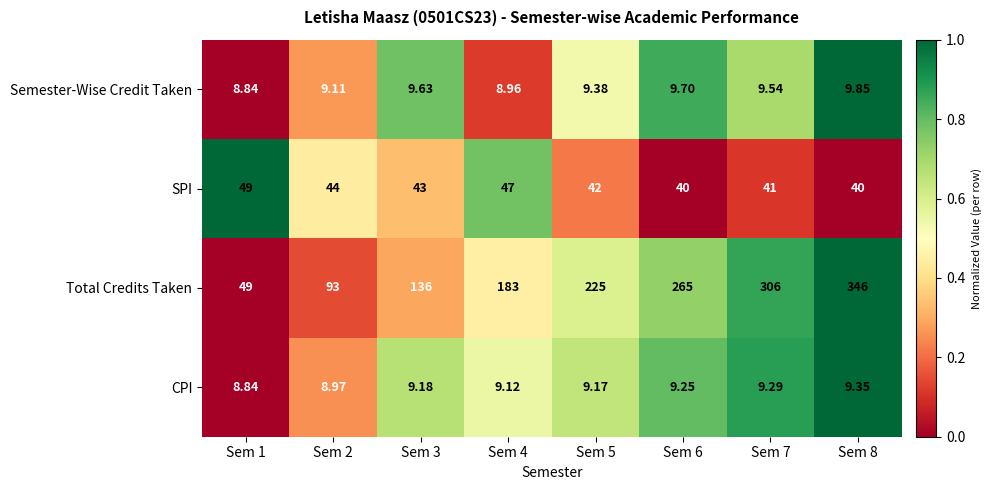

At Sem 5, list the series in order from largest to smallest.

Total Credits Taken, SPI, Semester-Wise Credit Taken, CPI